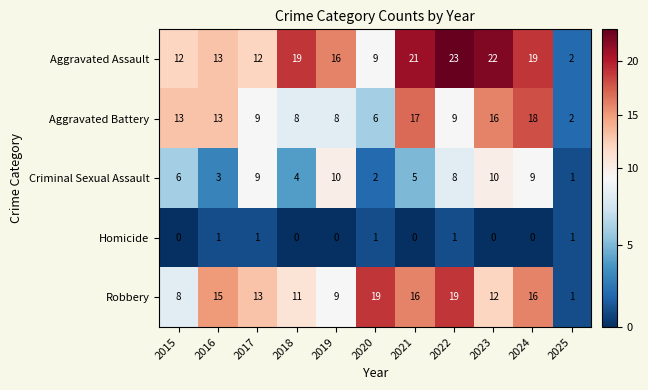

Read the Robbery value at 2015, to the nearest 10.

10